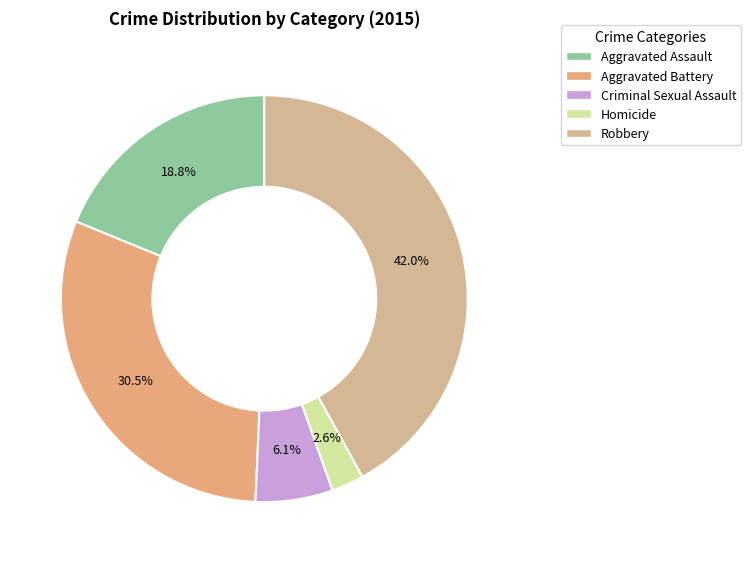

Which category has the smallest portion of the pie?

Homicide